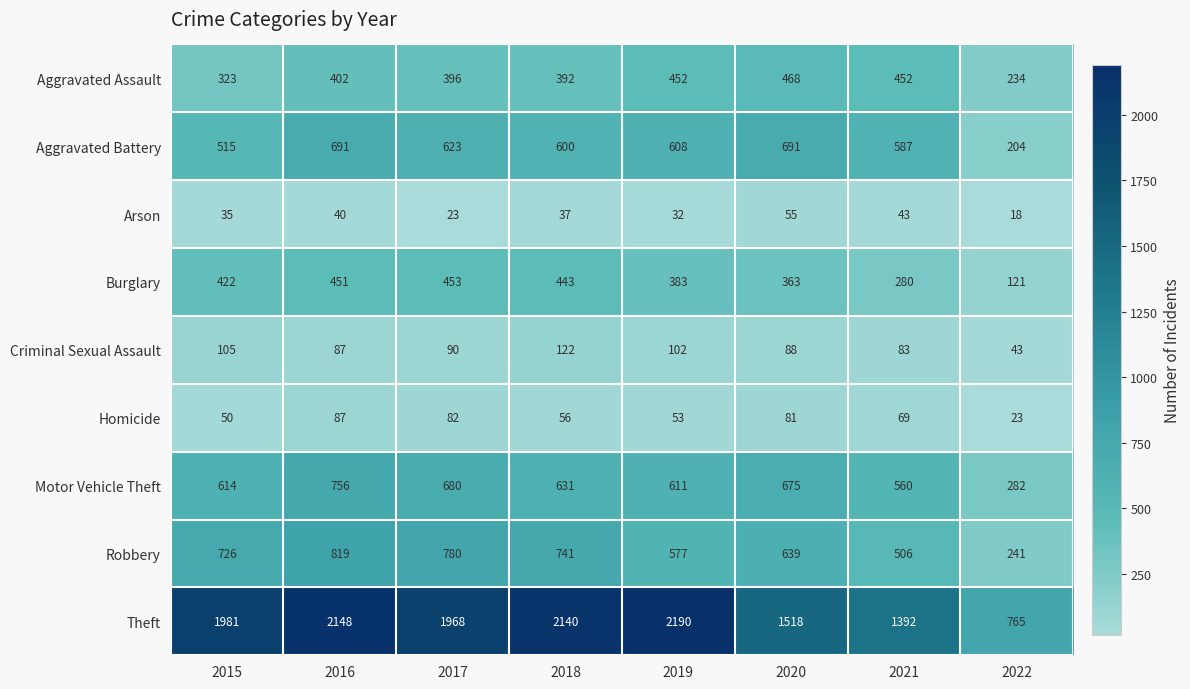

Where is Robbery nearest to the value 530?

2021